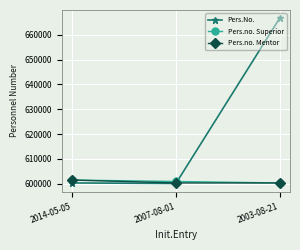

Where is Pers.No. nearest to the value 633390?

2014-05-05